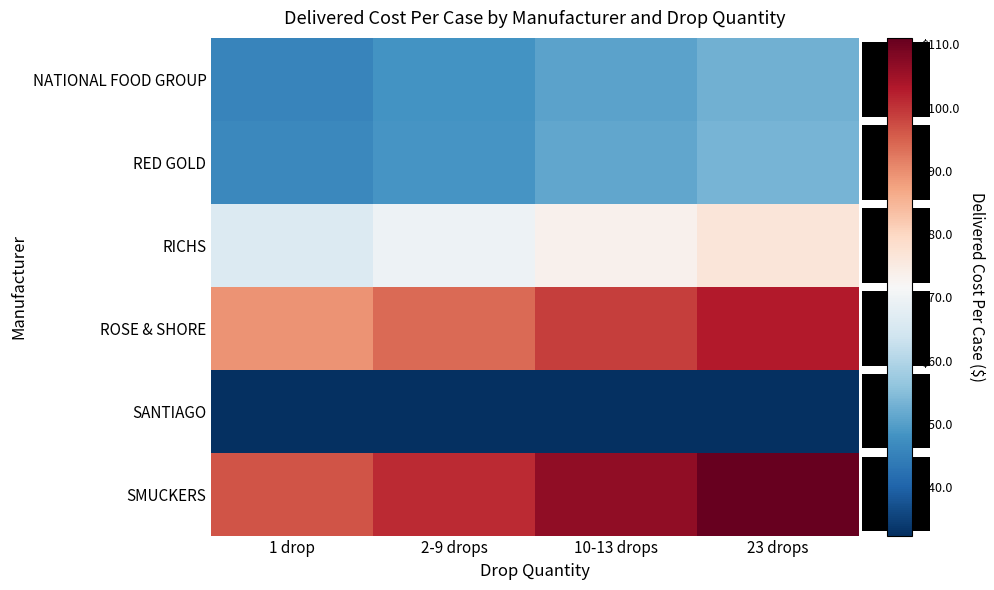

How many categories are shown in the chart?

4